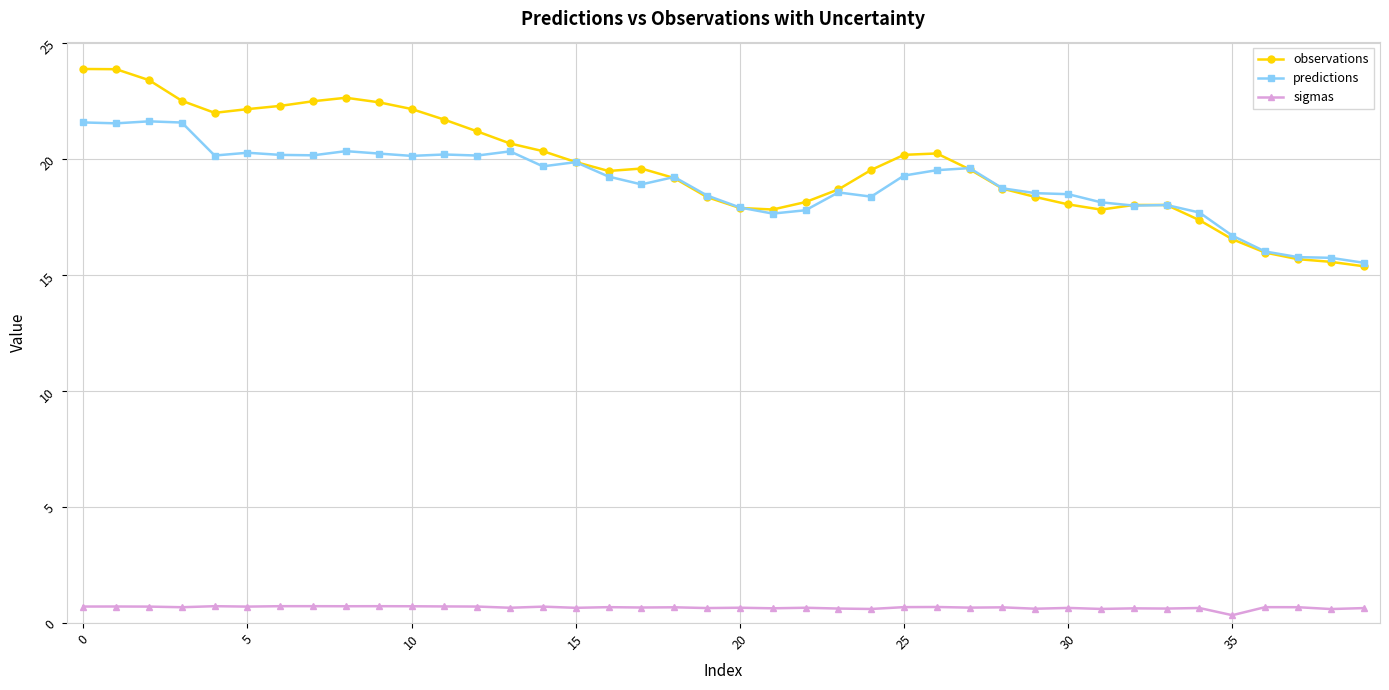

What is the difference between the second highest and second lowest values in the predictions series?

5.8